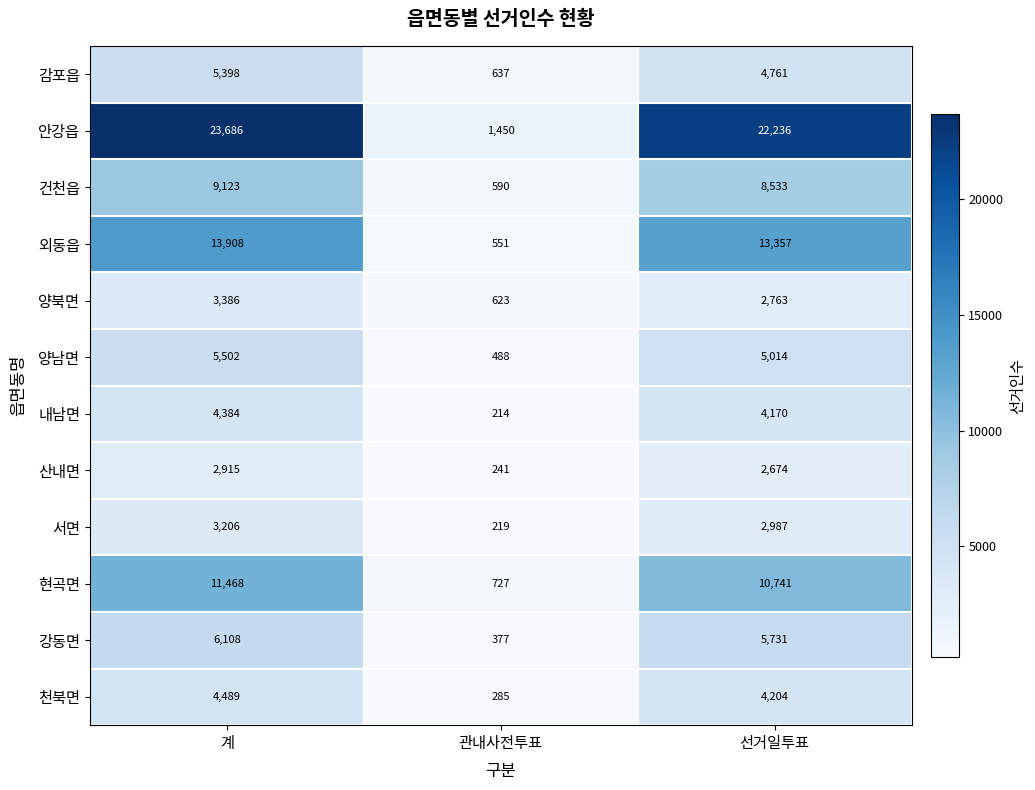

What is the difference between the highest and lowest values at 선거일투표?

19562